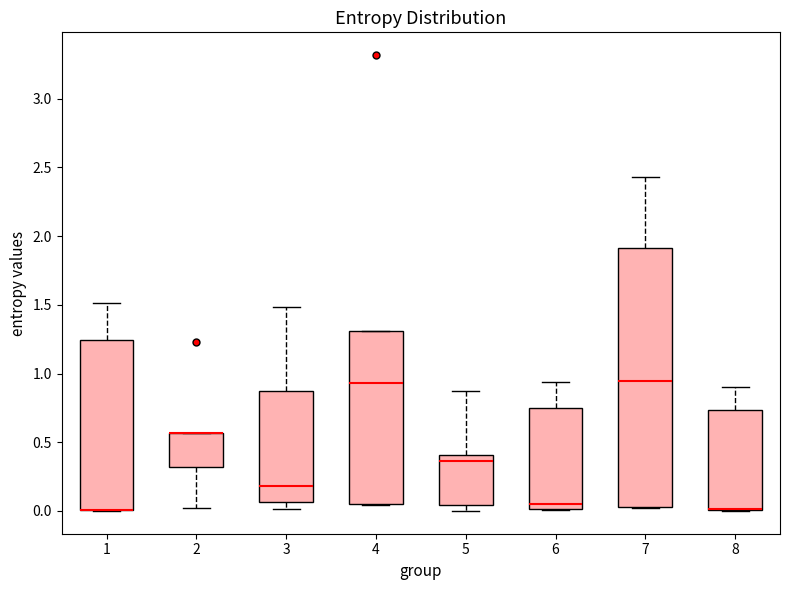

Comparing the boxes themselves (not the whiskers), which one is the tallest?

7